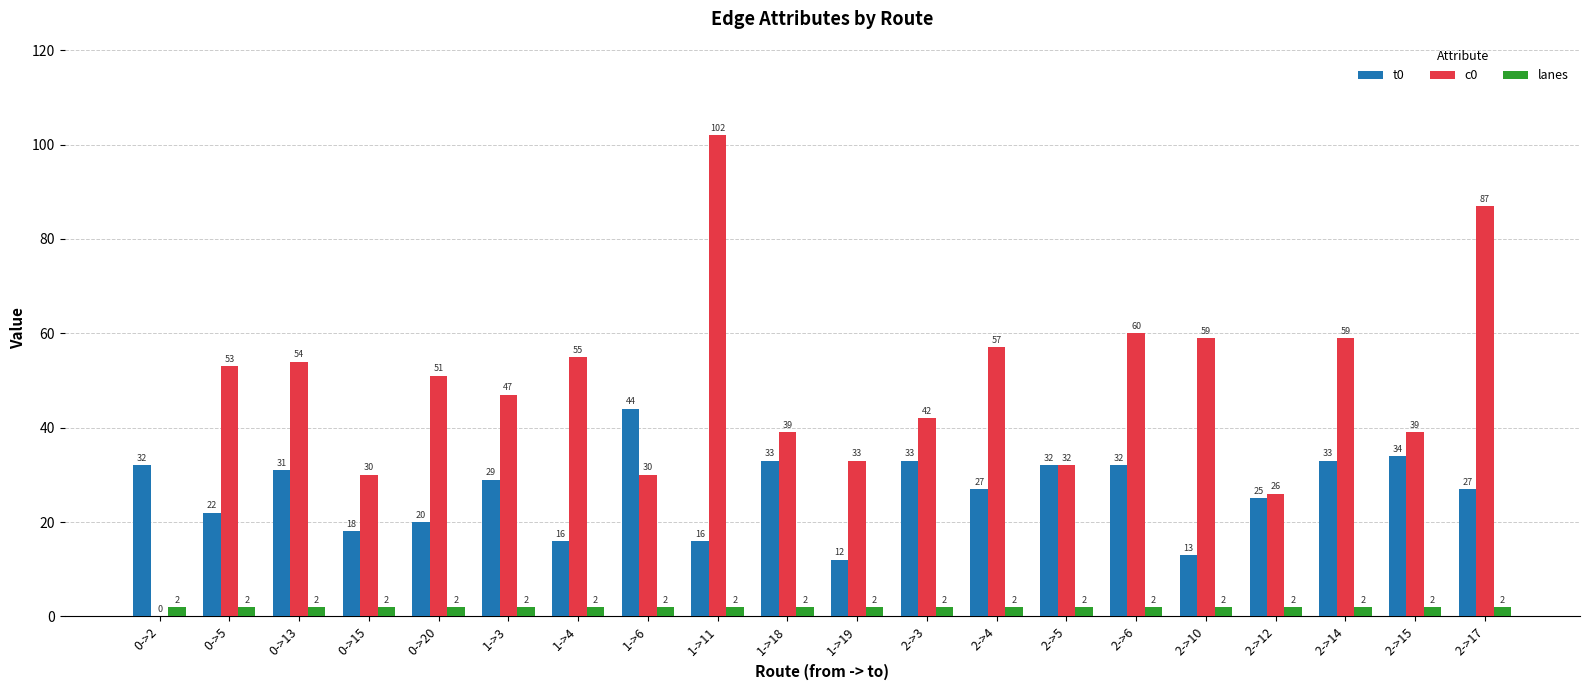

At which category is the sum across all series the highest?

1->11